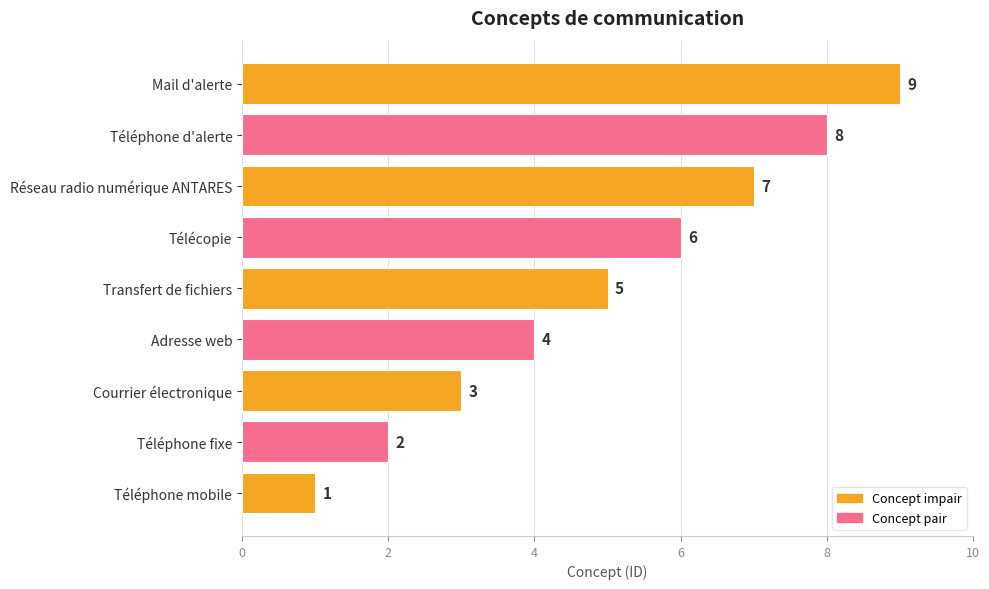

Rank the categories by value from highest to lowest.

Mail d'alerte, Téléphone d'alerte, Réseau radio numérique ANTARES, Télécopie, Transfert de fichiers, Adresse web, Courrier électronique, Téléphone fixe, Téléphone mobile